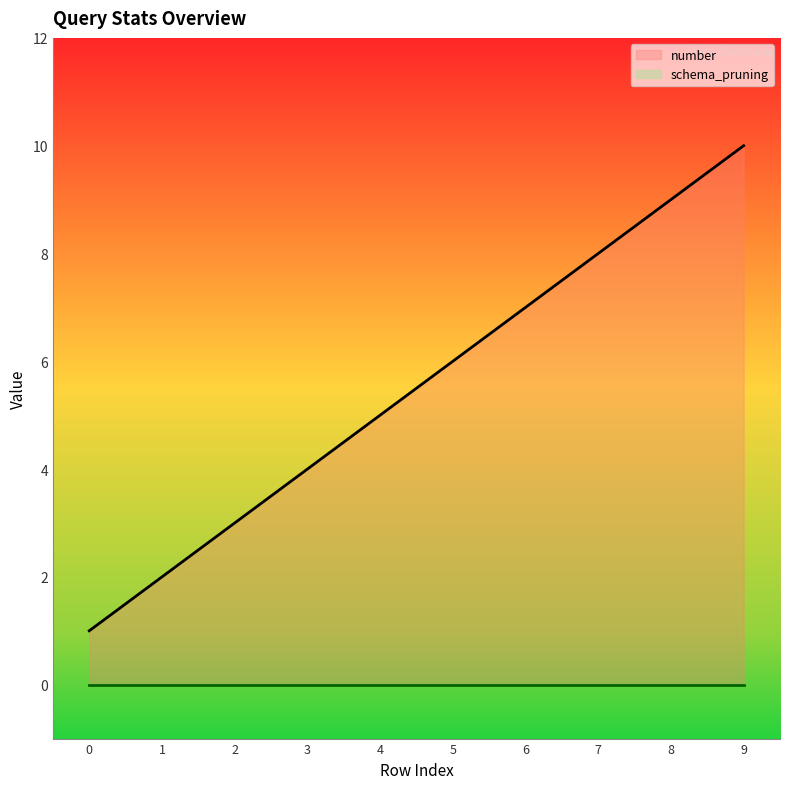

Is it true that the value at 4 is 5?

True